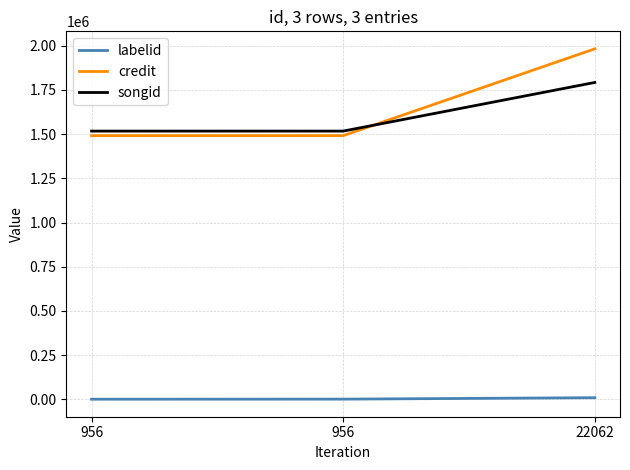

How many lines are shown in the chart?

3